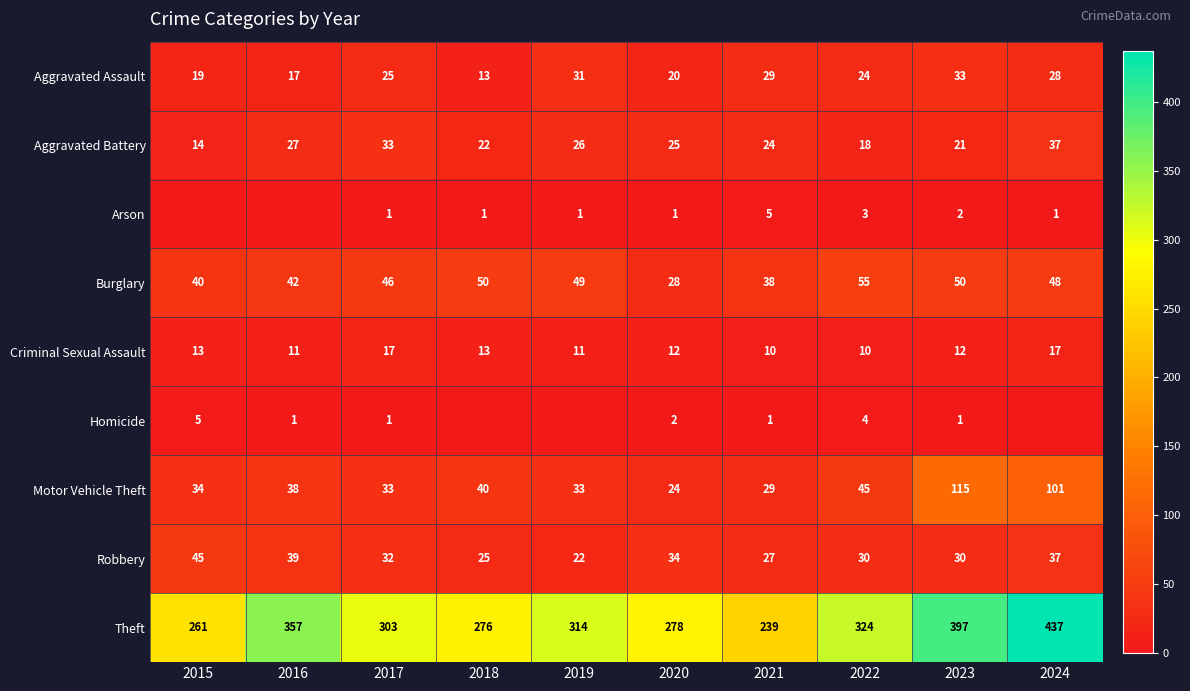

What is the maximum value for Burglary?

55